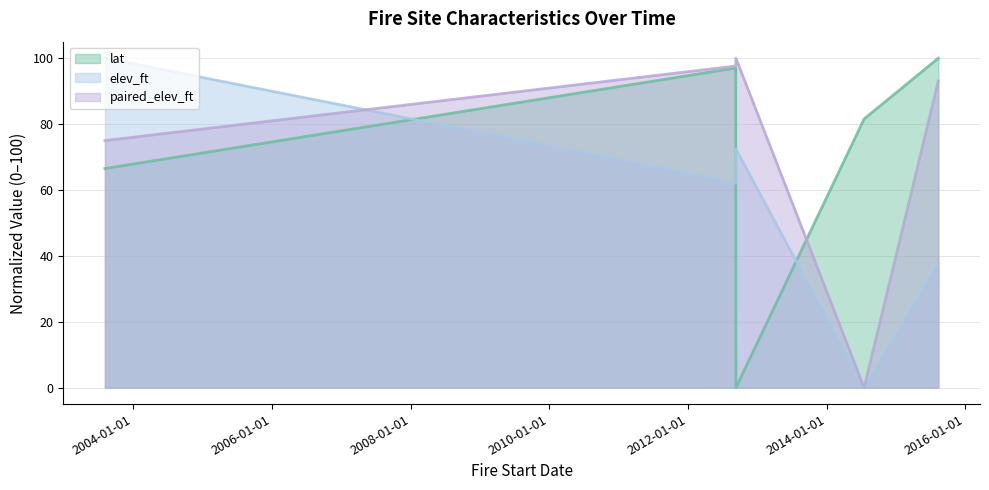

Does the chart display data point markers on the line(s)?

No